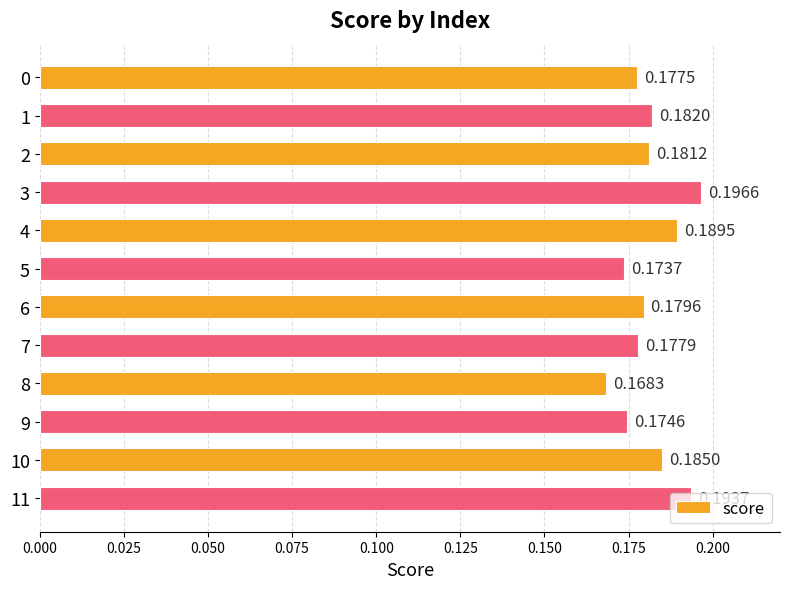

Rank the categories by value from lowest to highest.

8, 5, 9, 0, 7, 6, 2, 1, 10, 4, 11, 3